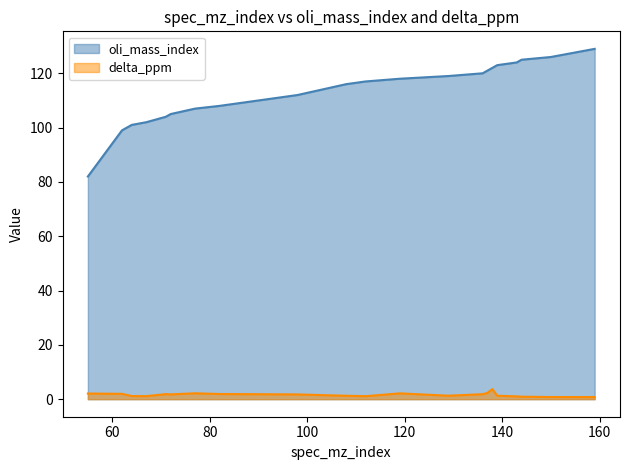

At which category does the chart reach its peak across all series?

159